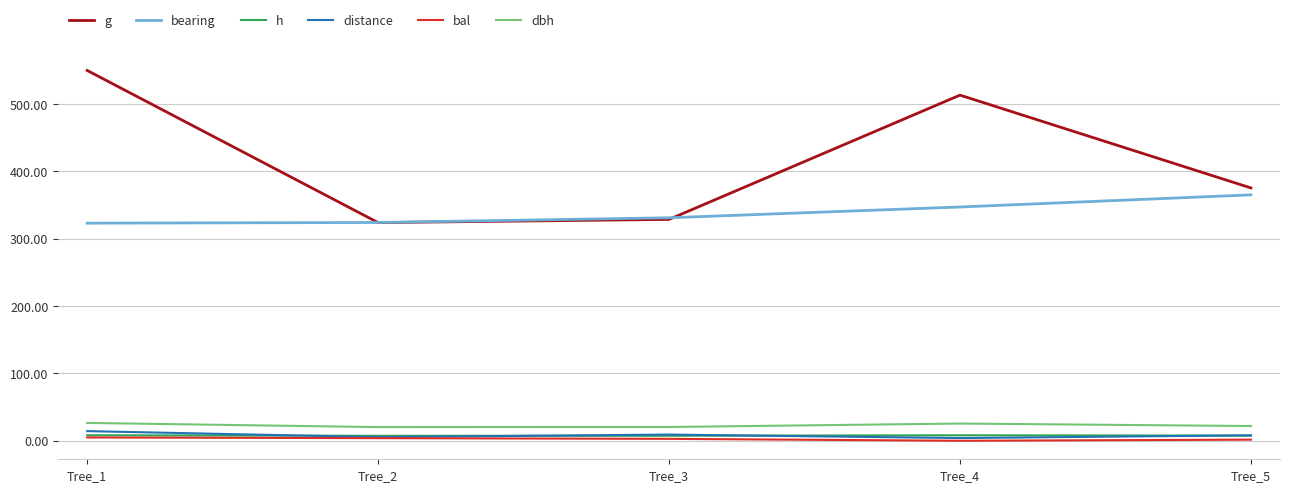

The dbh series shows 20.3 at Tree_2. True or false?

True